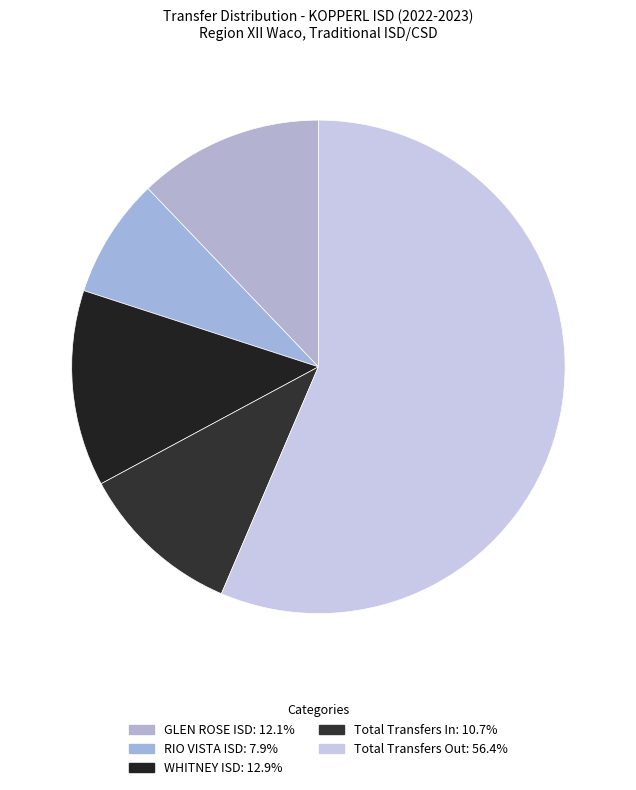

Which slice is the smallest?

RIO VISTA ISD